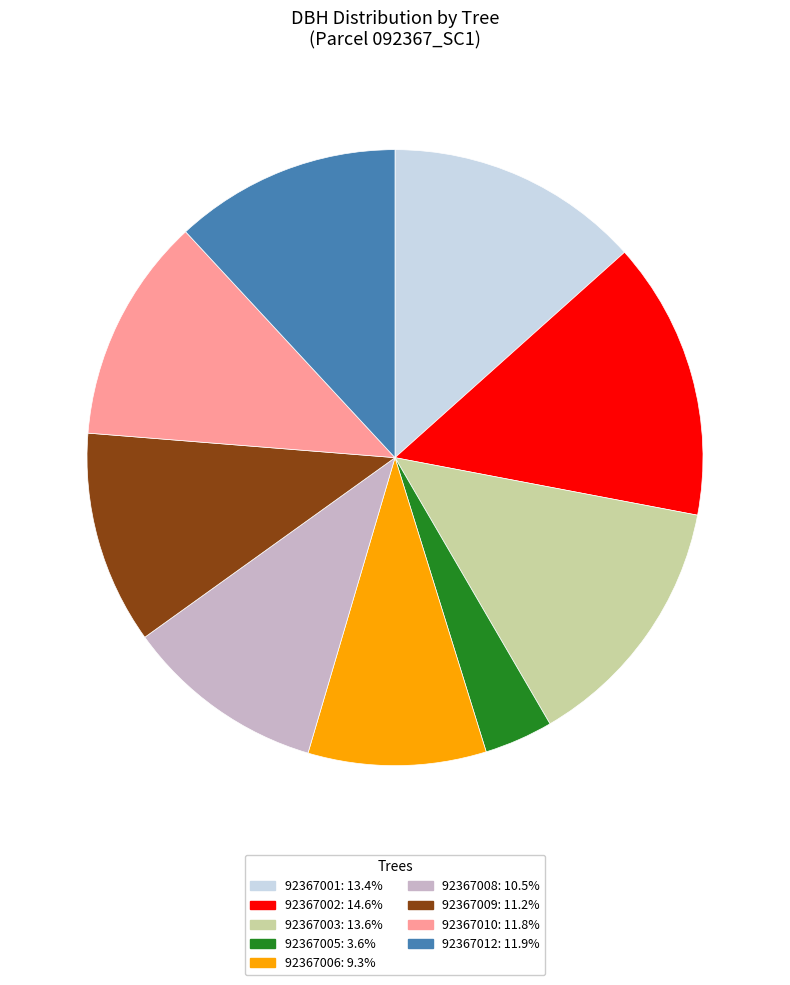

Which has a higher value, 92367003 or 92367002?

92367002